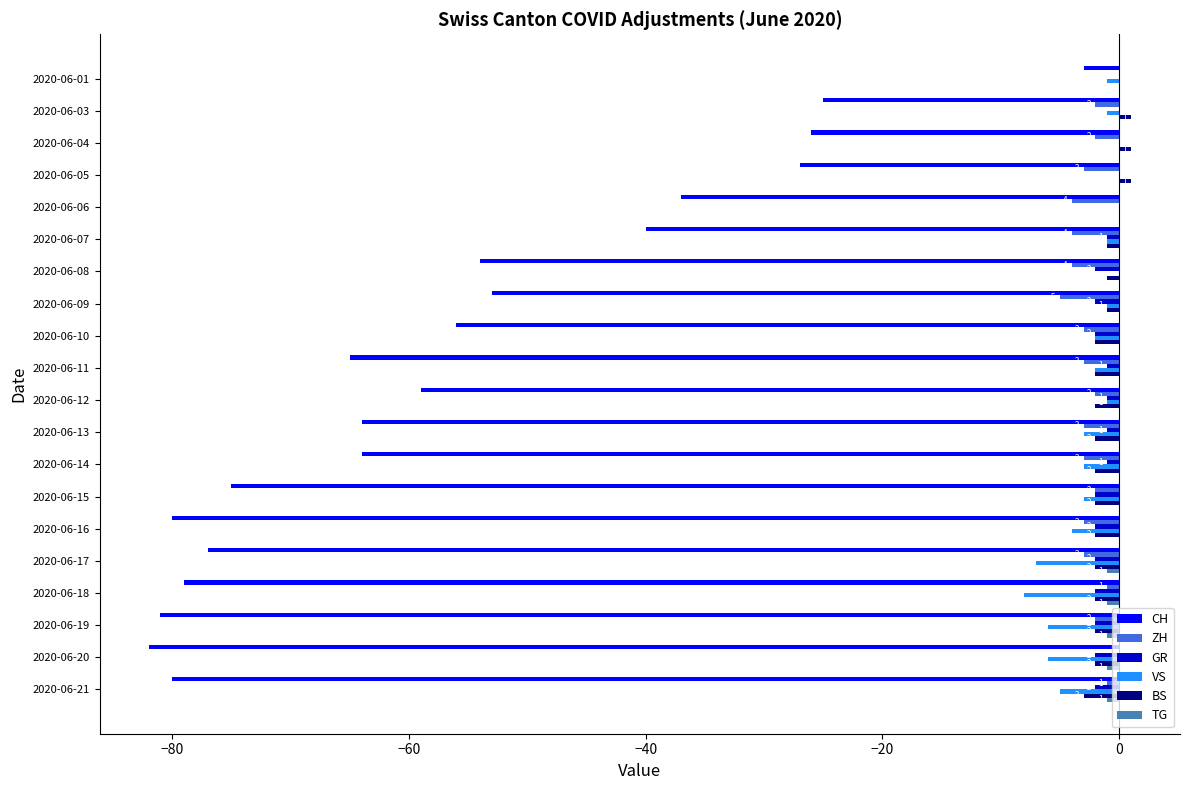

What is the sum of the VS values at 2020-06-21 and 2020-06-11?

-7